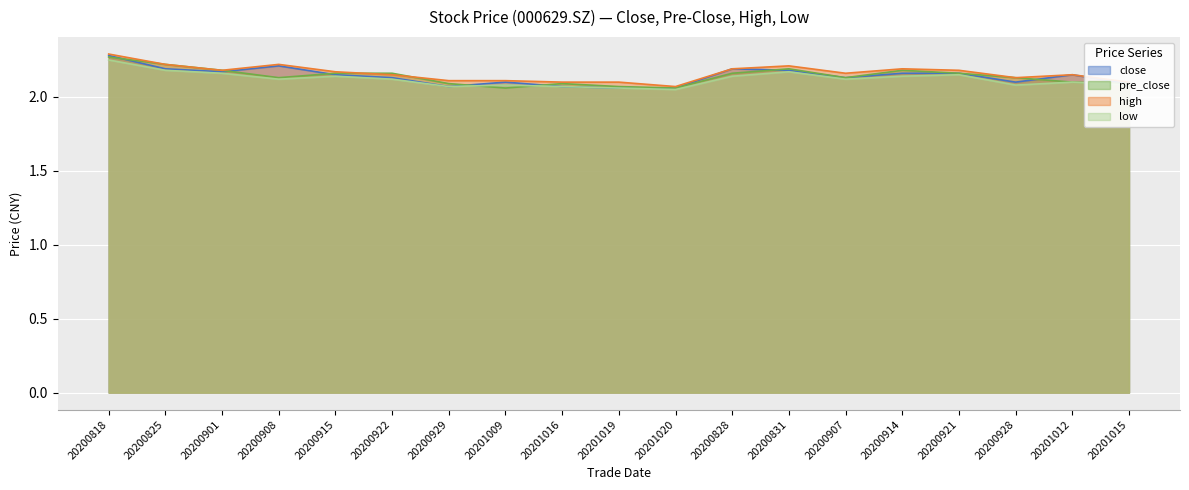

True or false: low and high intersect in this chart.

False